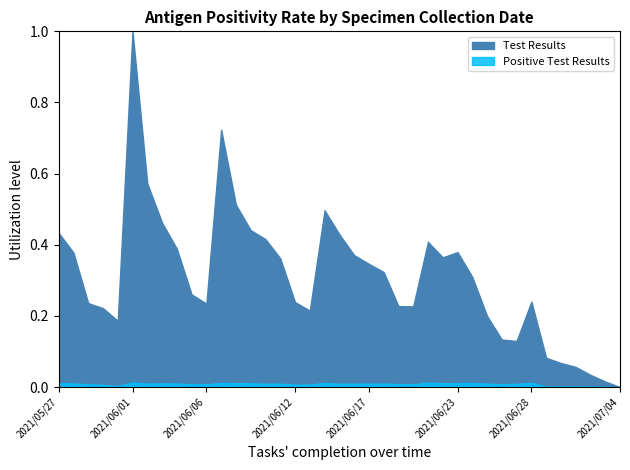

Which series has the widest spread of values?

Test Results